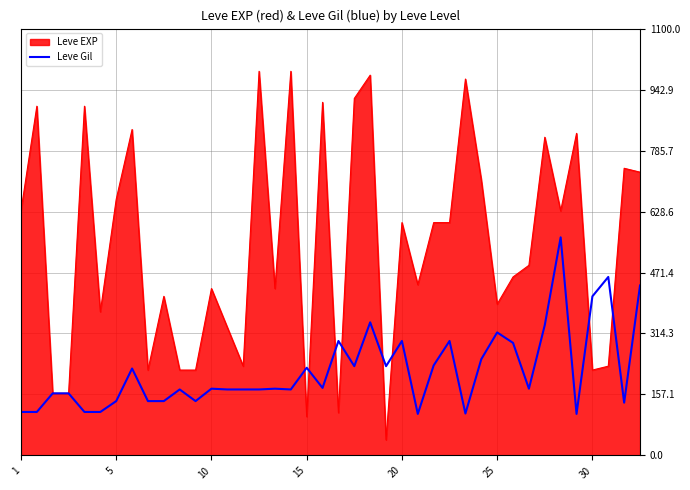

How many lines are shown in the chart?

2